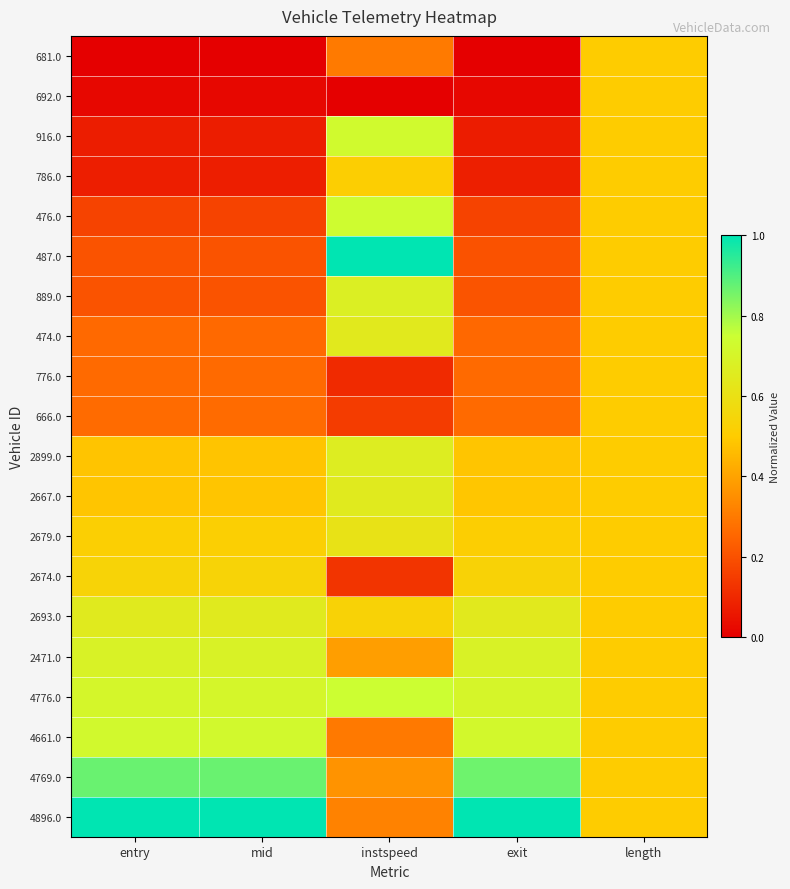

At how many categories does at least one series exceed 0?

5